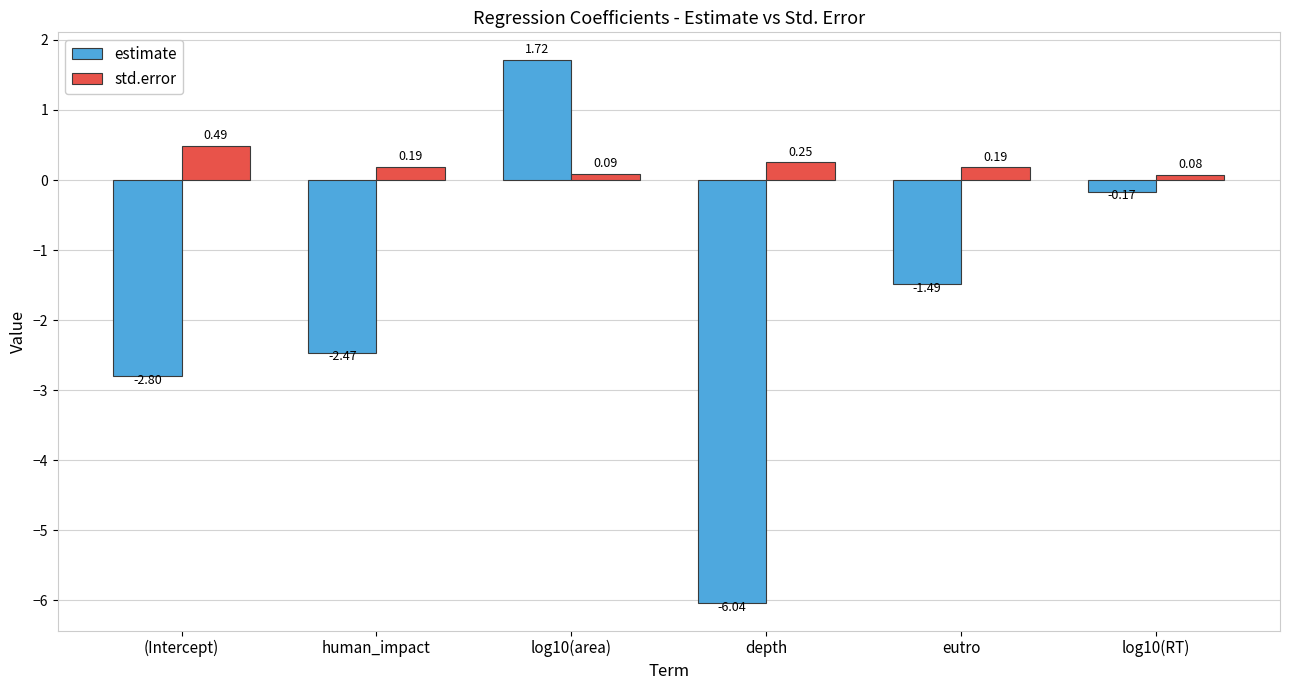

What is the difference between the highest and lowest values at (Intercept)?

3.3